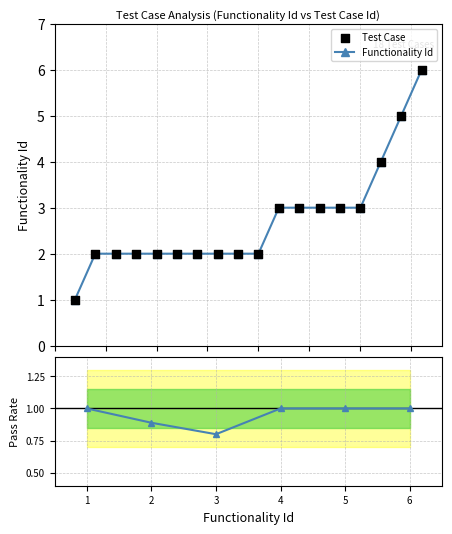

What is the change in value from 13 to 17?

+2